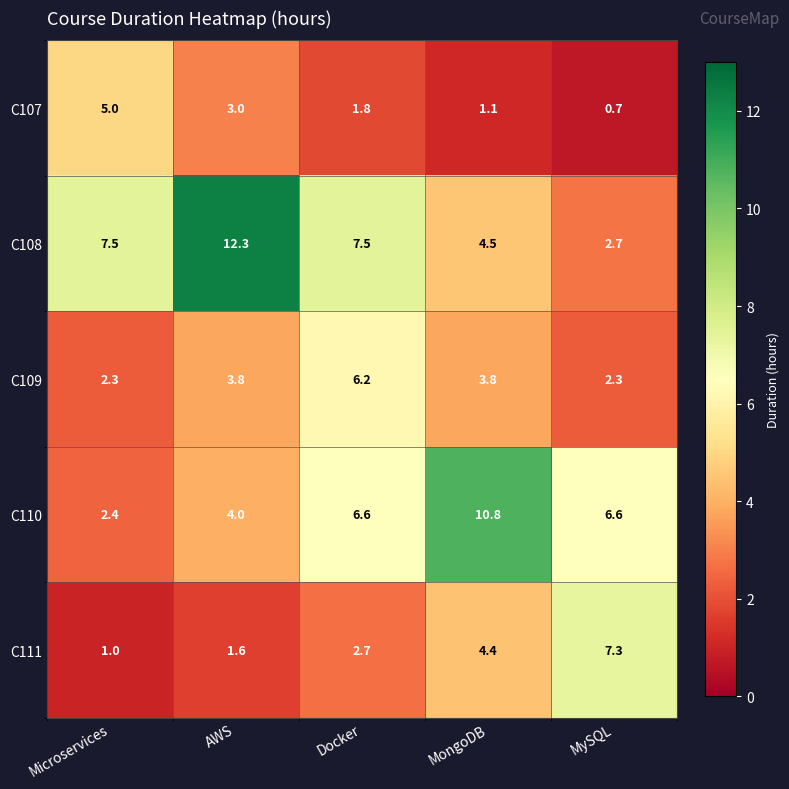

What is the spread (max minus min) of values at Microservices?

6.5